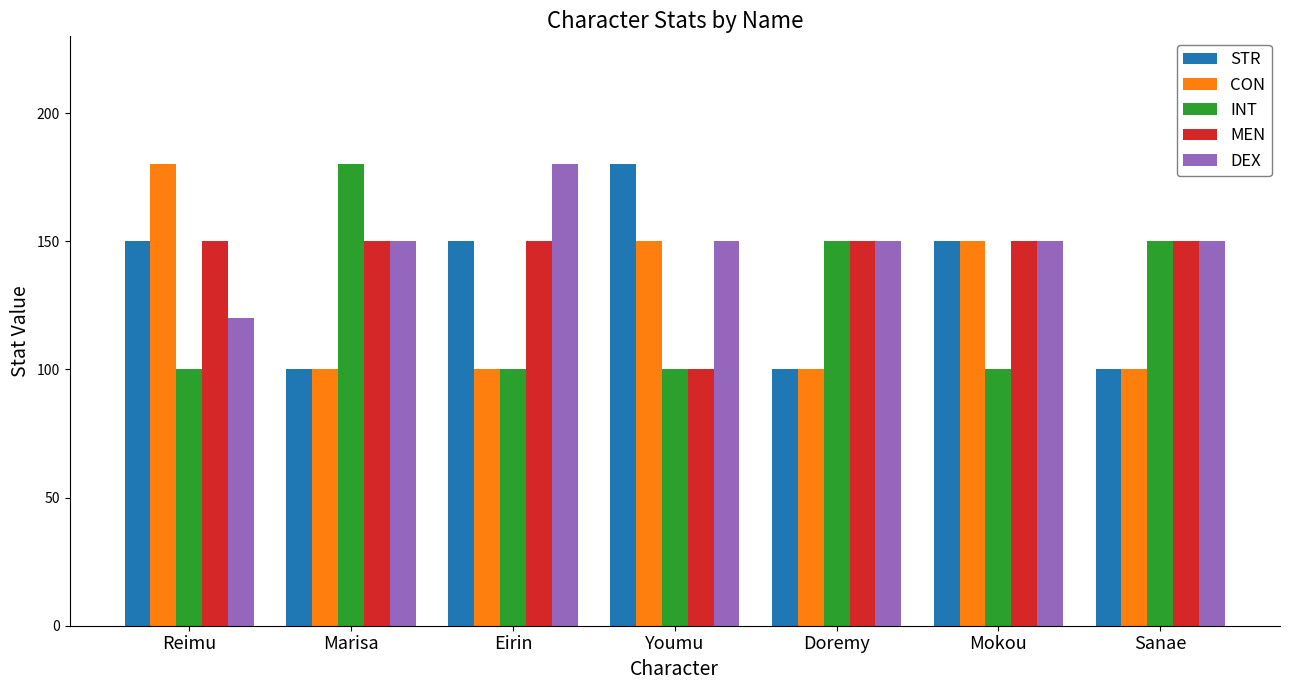

Count the number of data series in this chart.

5